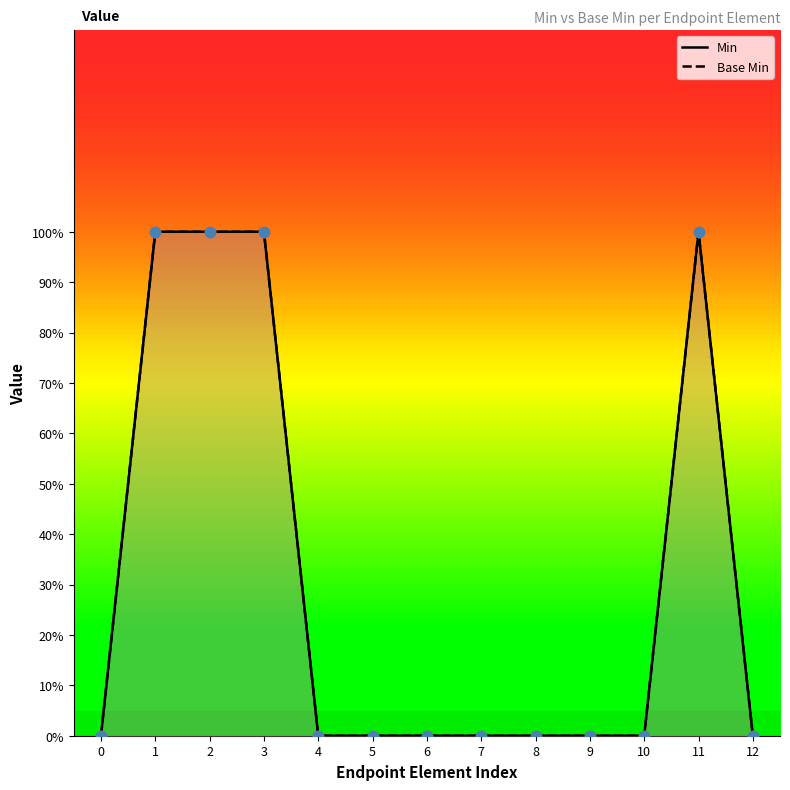

Which series has the largest total across all categories?

Min